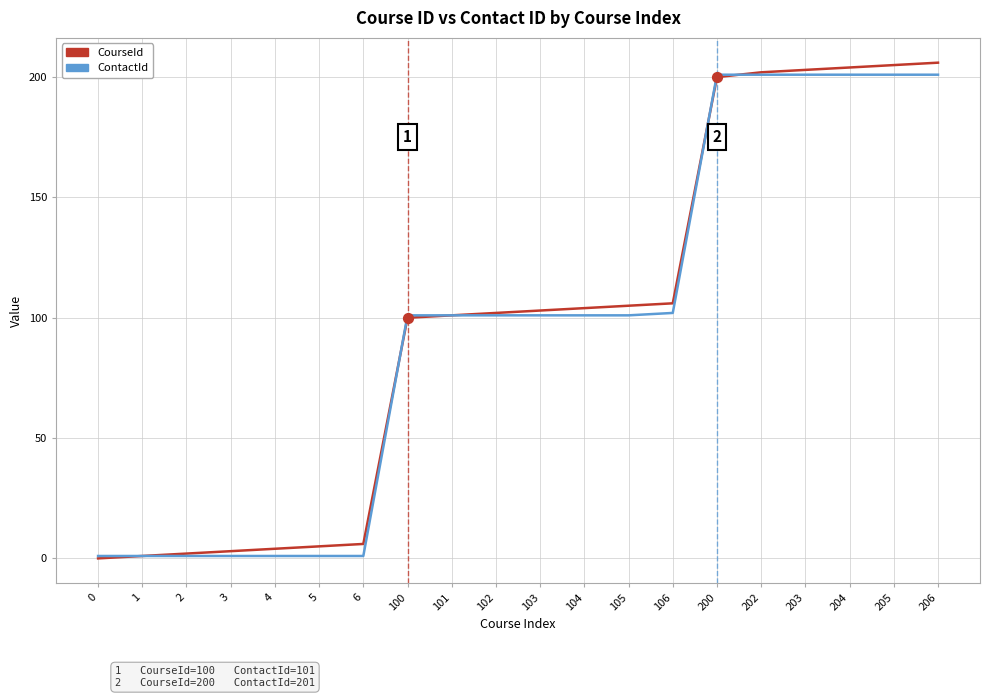

Which series has the largest total across all categories?

CourseId